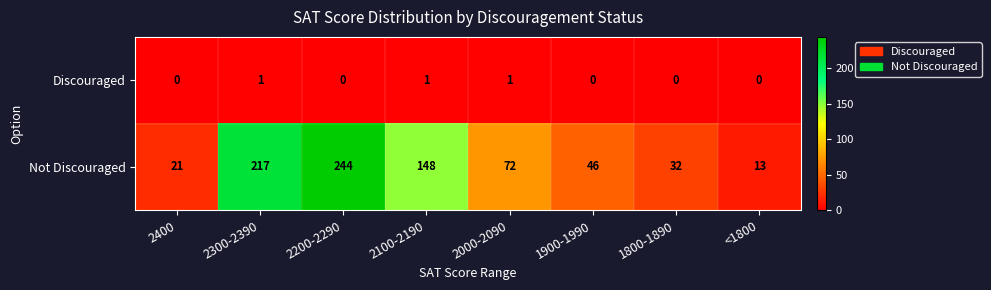

At which label does Not Discouraged first exceed 72?

2300-2390